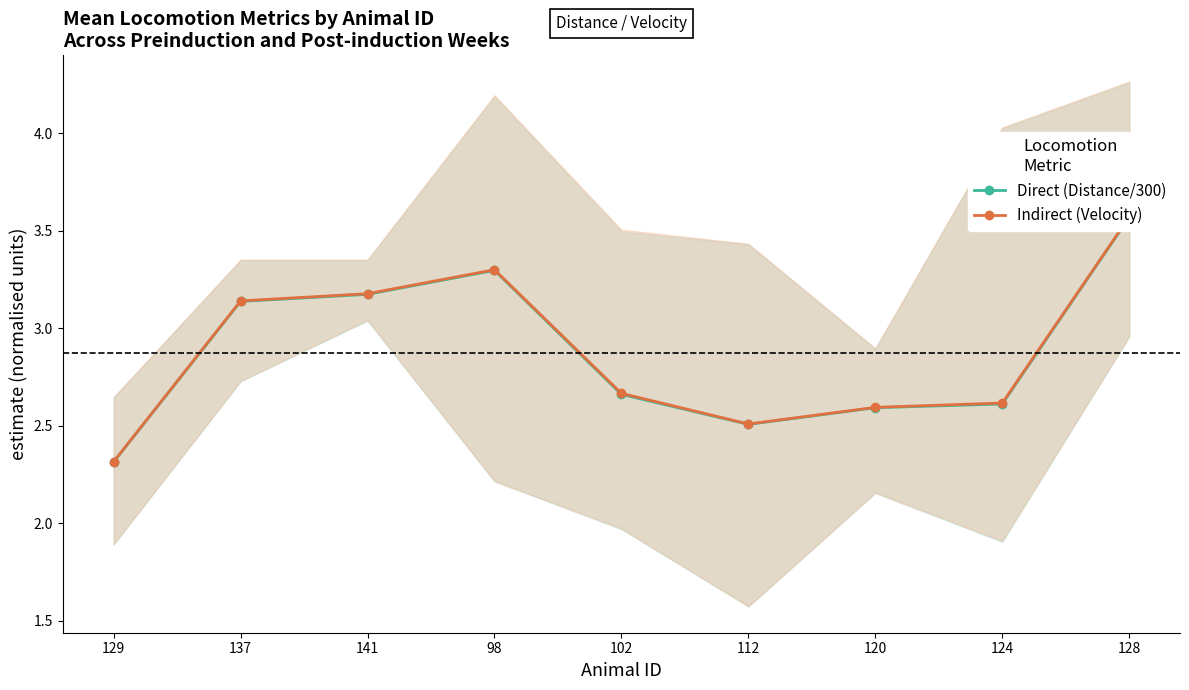

What position from the right is 128?

1